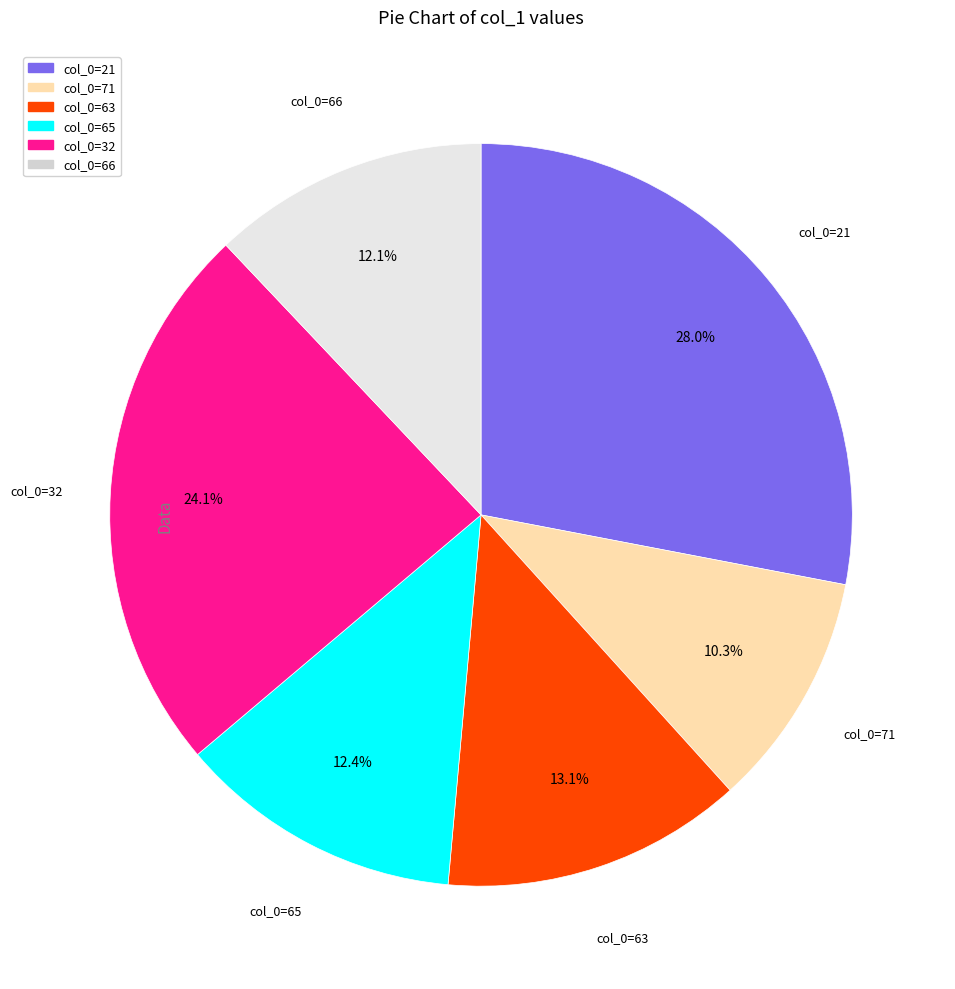

Is there a majority slice in this chart?

No